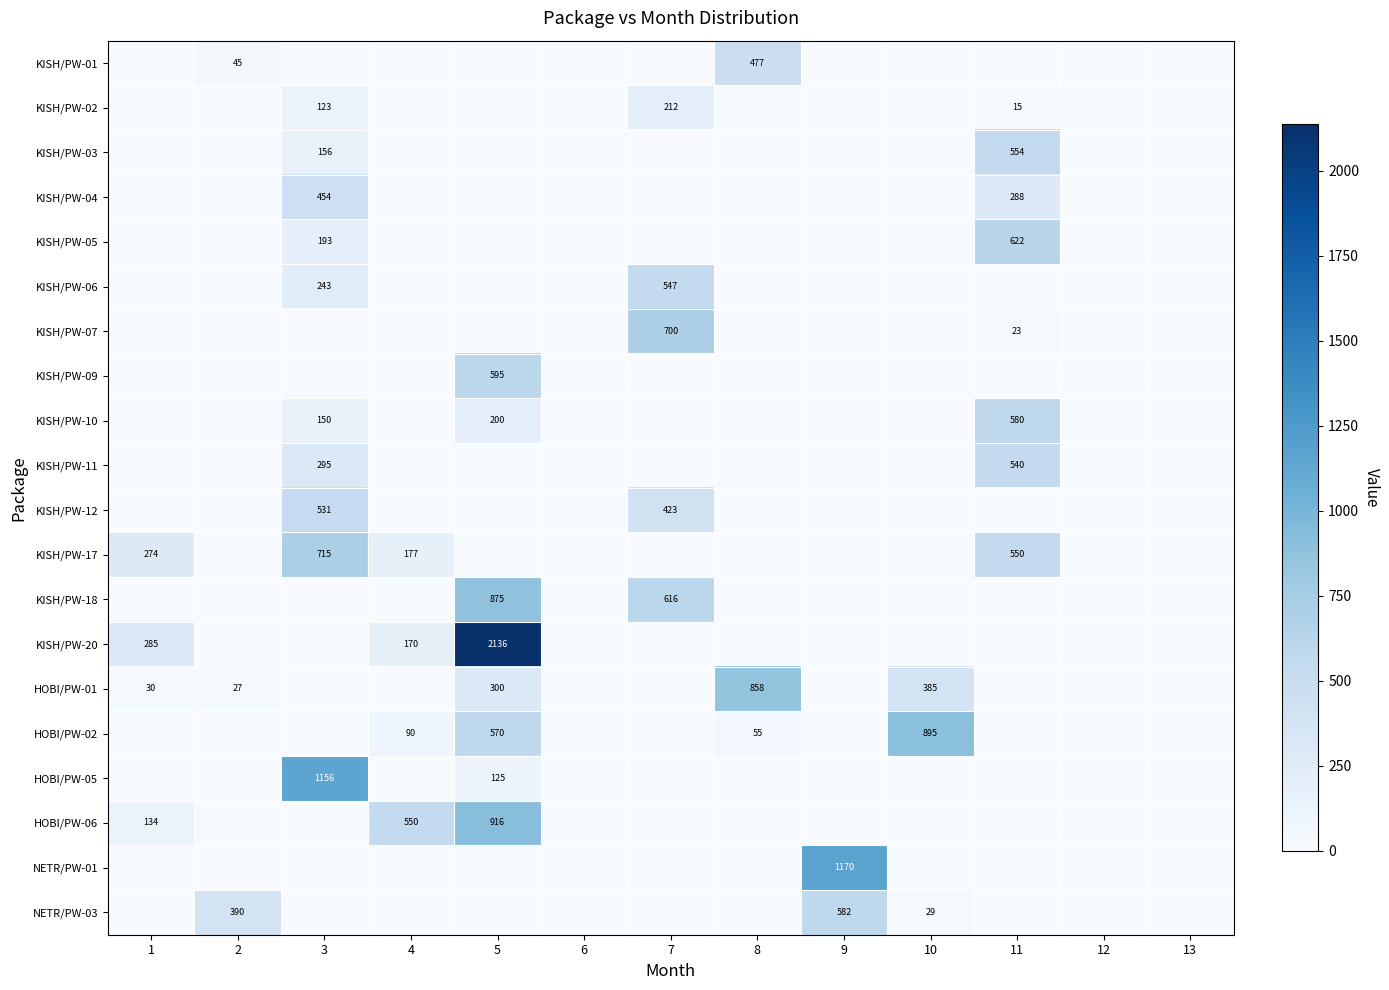

True or false: KISH/PW-17 has a value of 550 at 11.

True